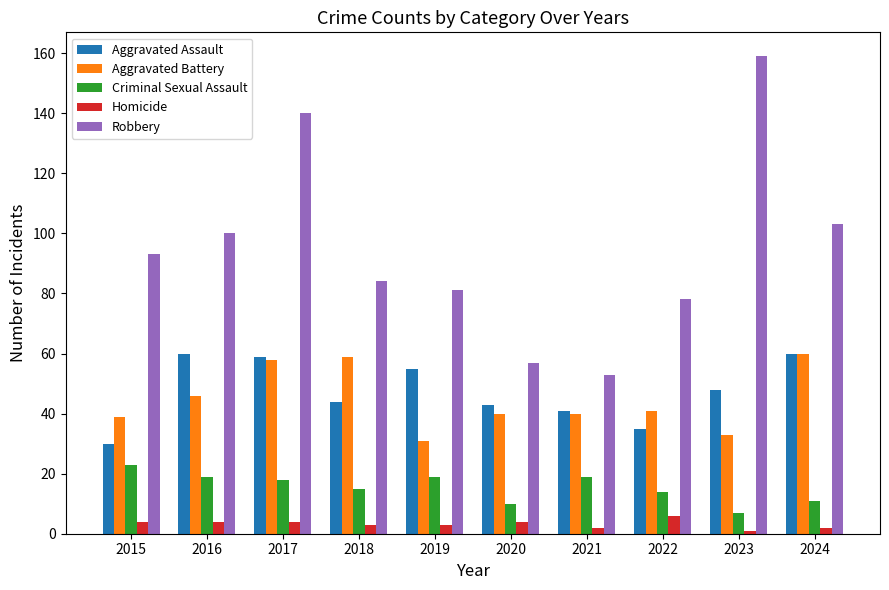

What are all the series names shown in the legend?

Aggravated Assault, Aggravated Battery, Criminal Sexual Assault, Homicide, Robbery